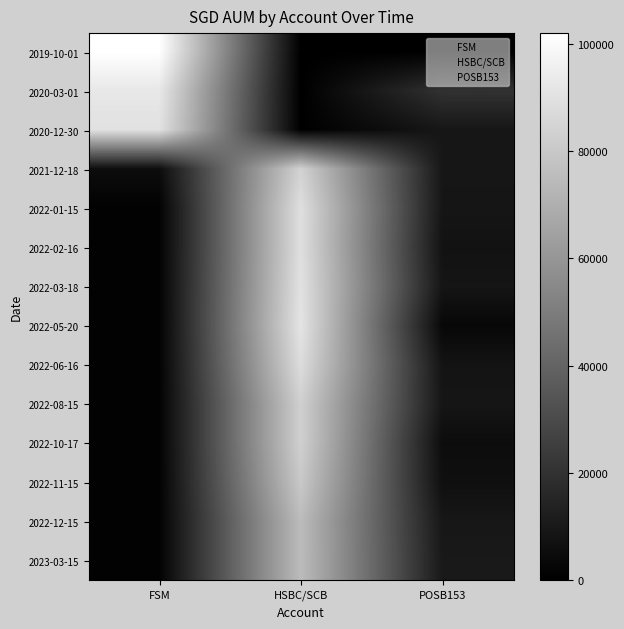

What is the total value across all series at HSBC/SCB?

927000